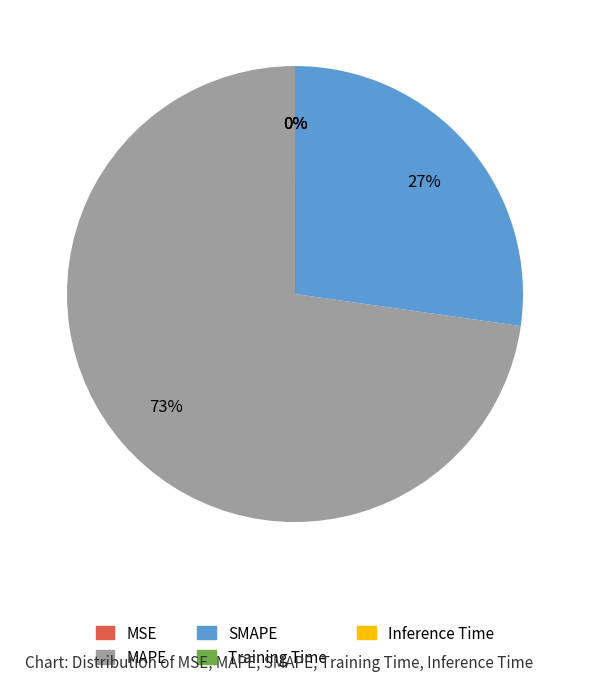

Which category has the biggest portion of the pie?

MAPE